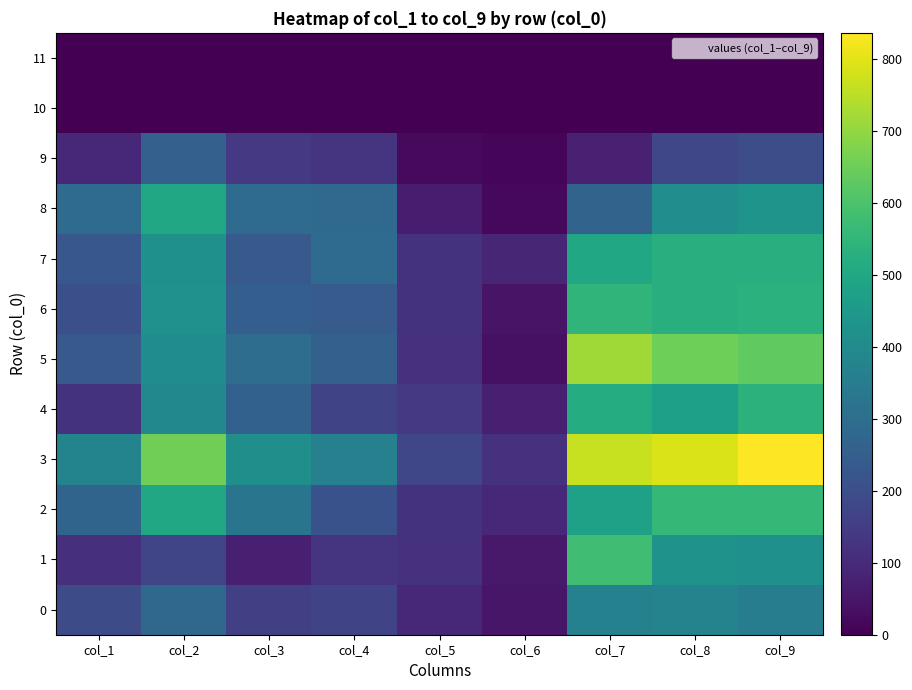

At col_3, list the series in order from largest to smallest.

3, 2, 5, 8, 4, 6, 7, 0, 9, 1, 10, 11